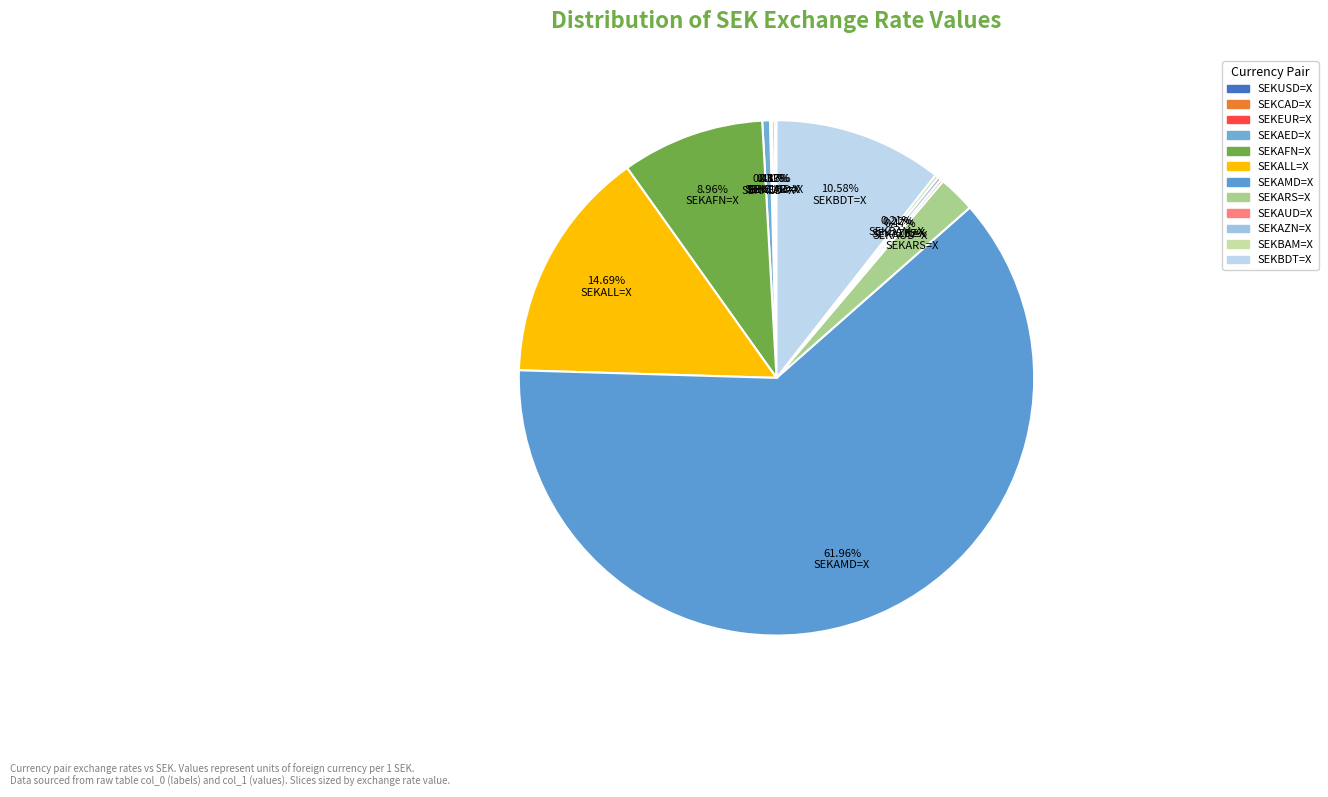

Rank the categories by value from highest to lowest.

SEKAMD=X, SEKALL=X, SEKBDT=X, SEKAFN=X, SEKARS=X, SEKAED=X, SEKAZN=X, SEKBAM=X, SEKAUD=X, SEKCAD=X, SEKUSD=X, SEKEUR=X